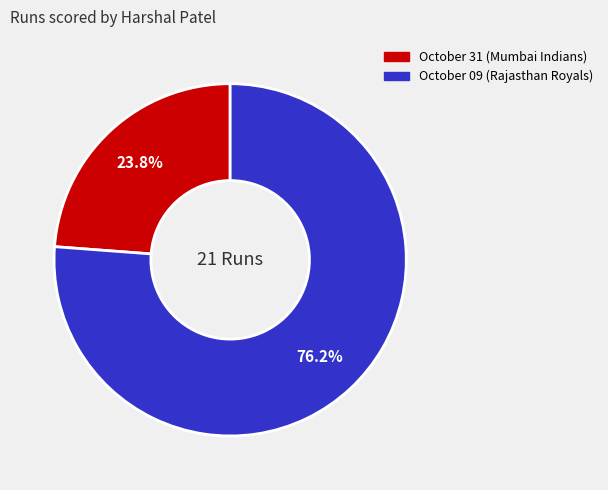

Is October 09 (Rajasthan Royals) the majority of the pie?

Yes